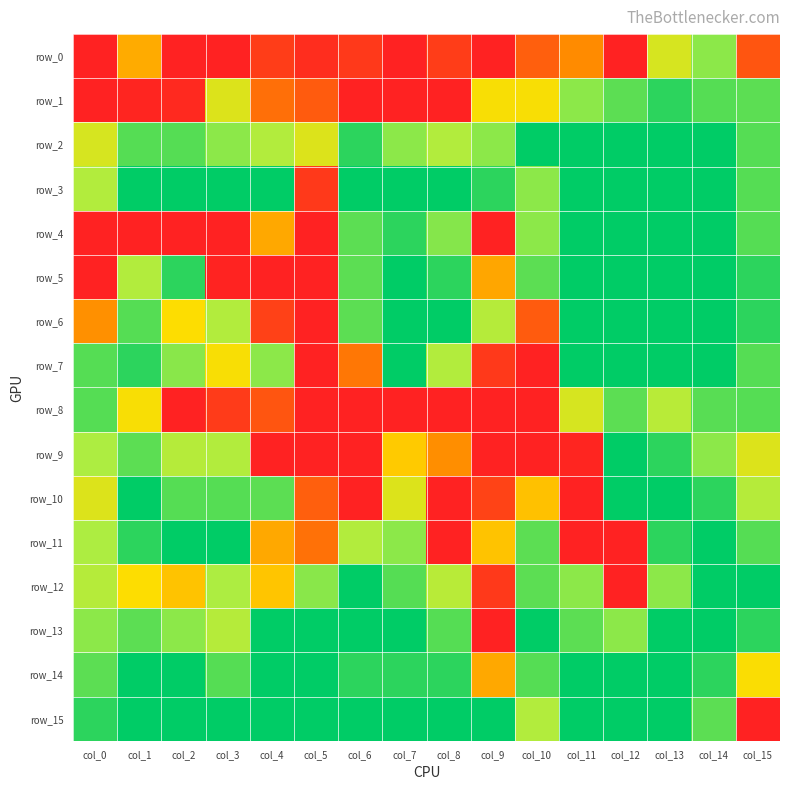

What is the total value across all series at col_7?

17.0